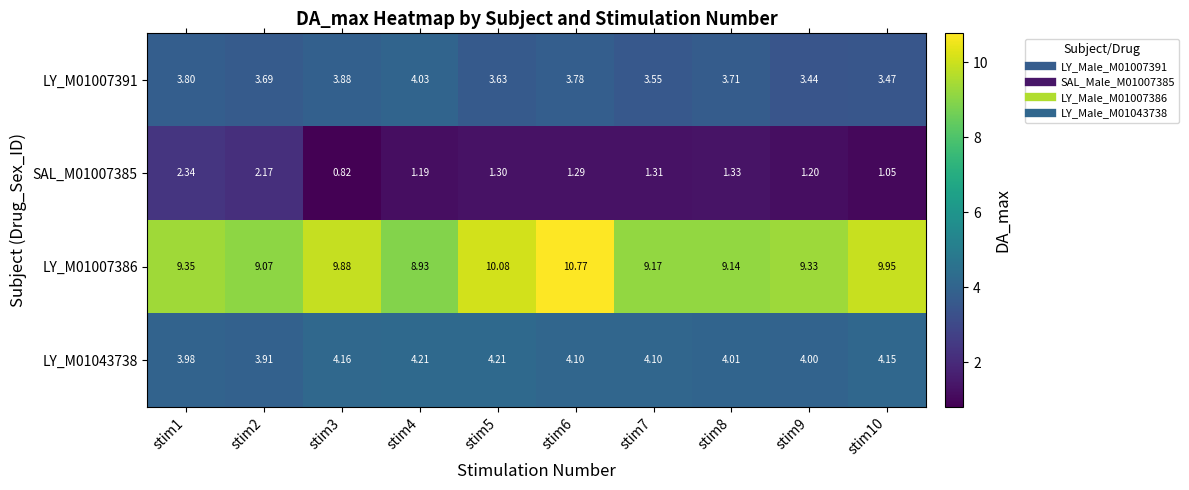

Which series has the largest total across all categories?

LY_M01007386